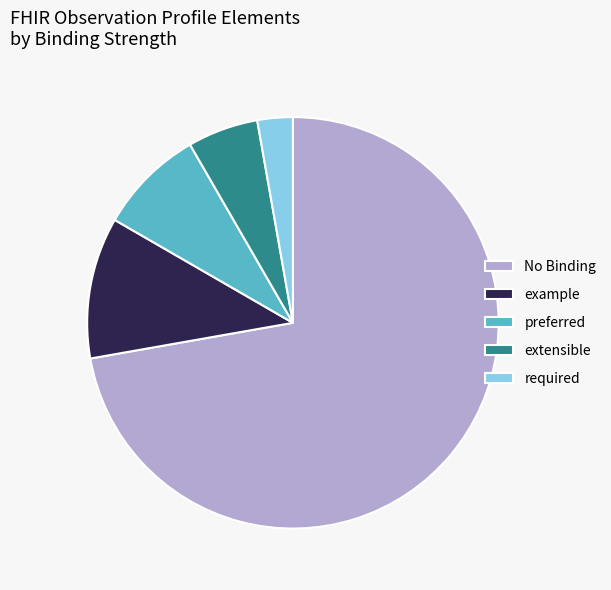

Is it true that extensible is 11% of the pie?

False